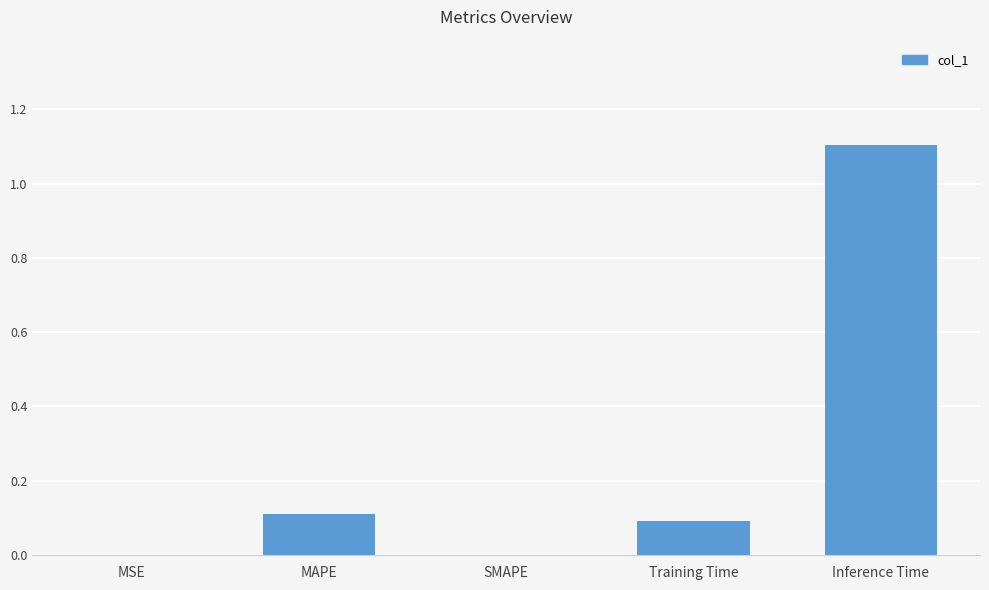

Which has a higher value, MSE or Training Time?

Training Time